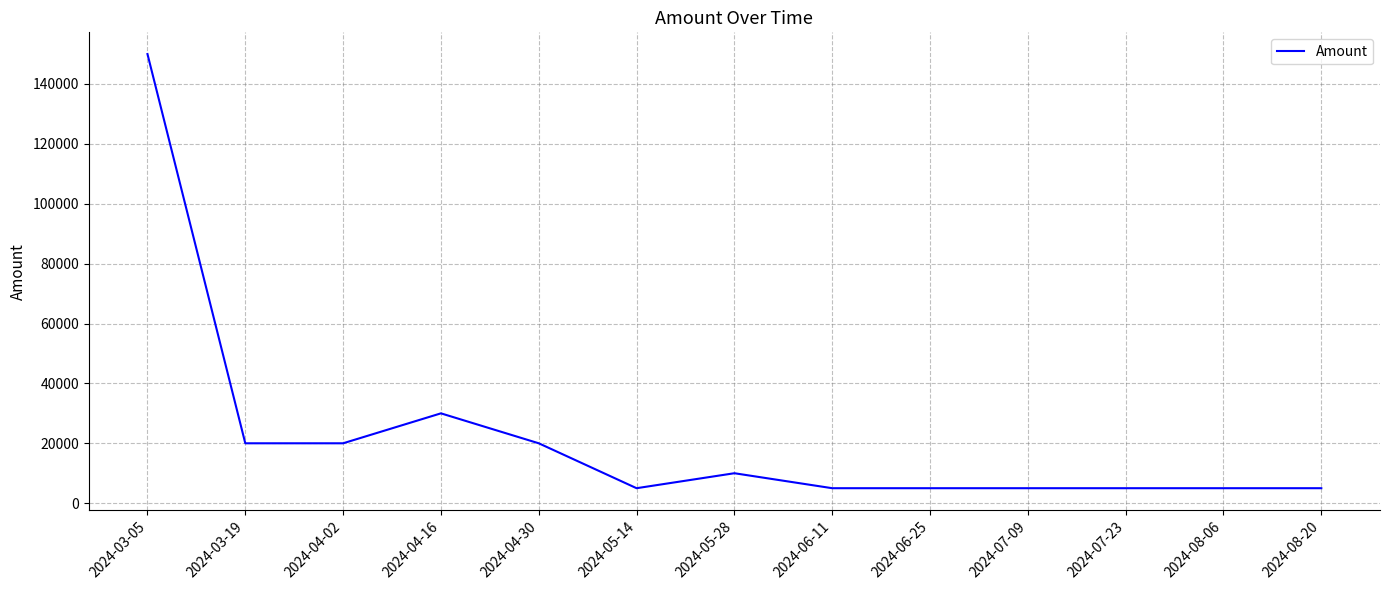

What is the smallest value displayed?

5000